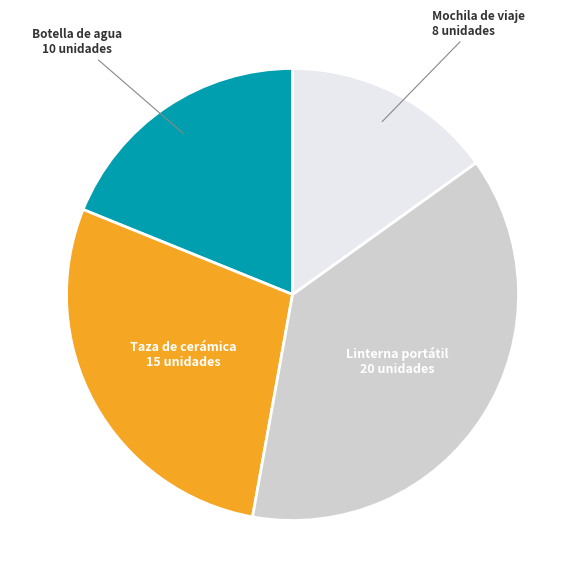

Does Linterna portátil represent more than half of the total?

No